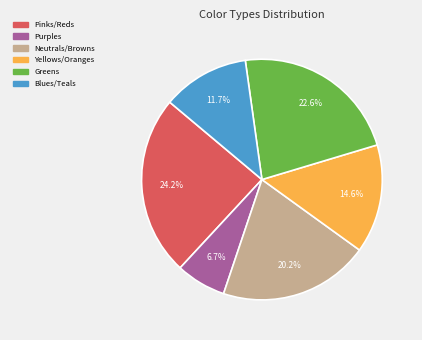

How many segments does this pie chart have?

6